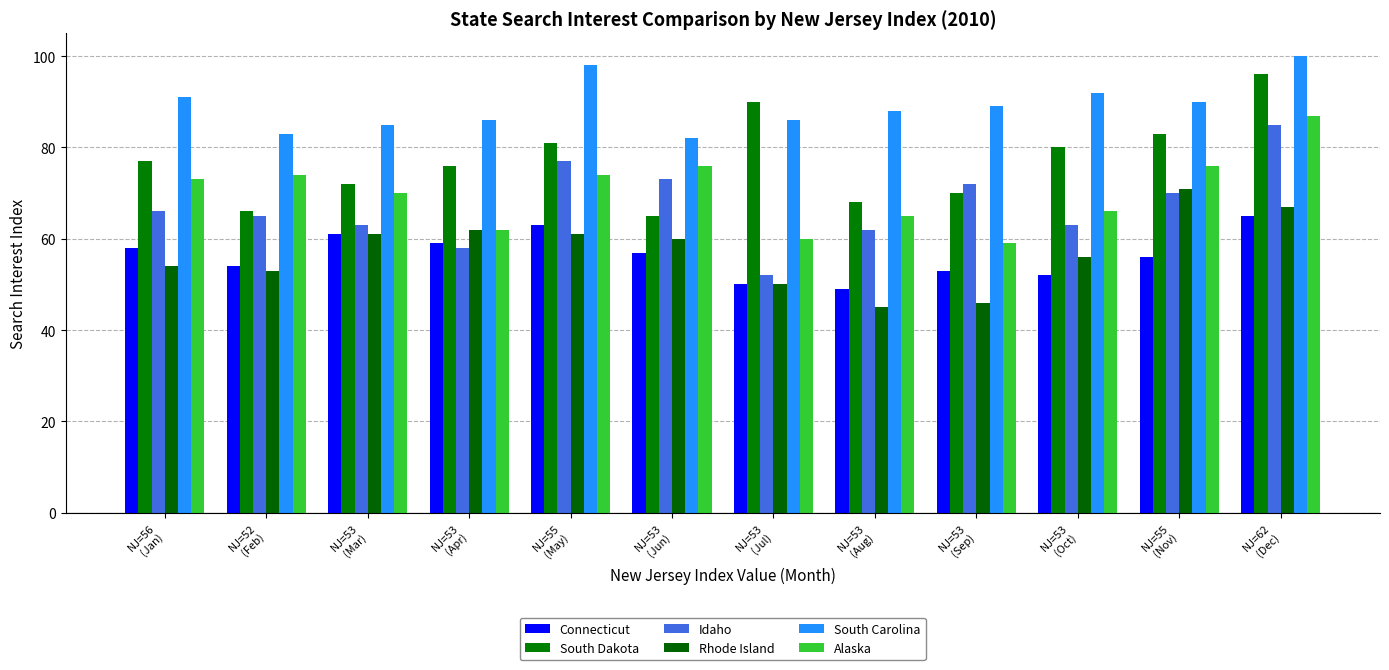

What is the sum of the Alaska values at NJ=62
(Dec) and NJ=52
(Feb)?

161